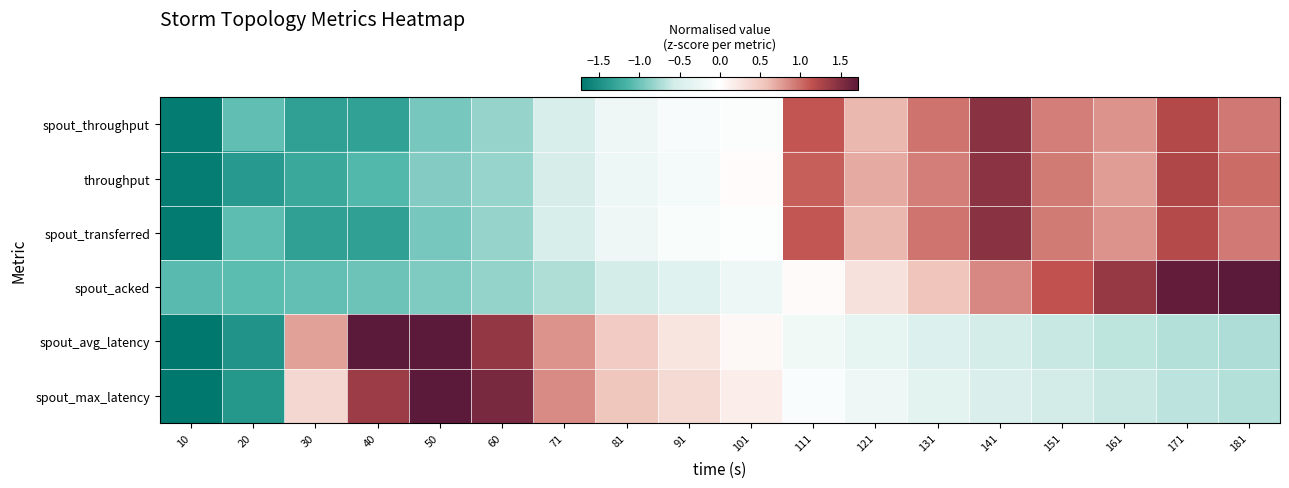

How many data points does each series have?

18